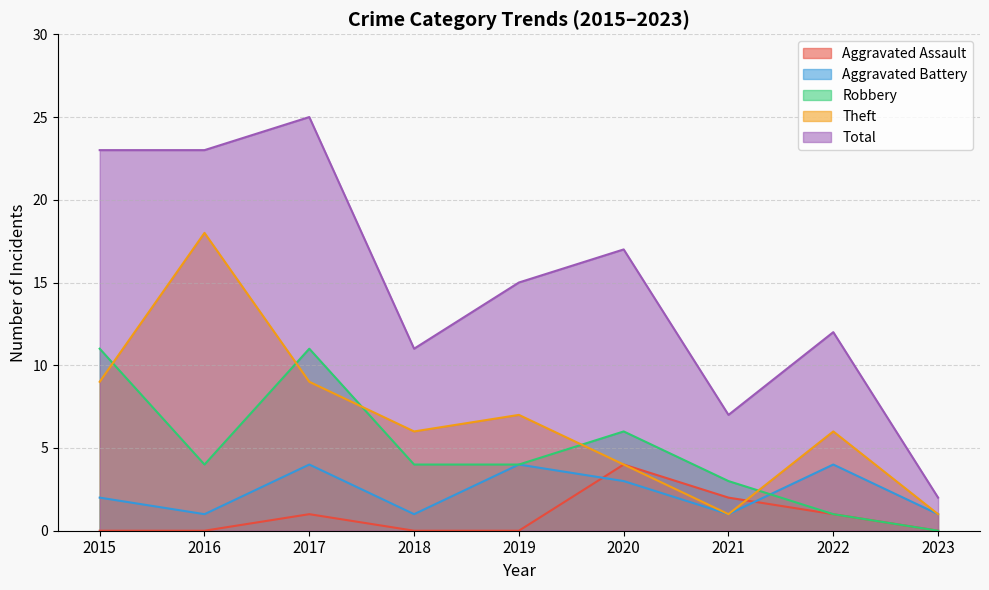

True or false: Theft has a value of 6 at 2022.

True